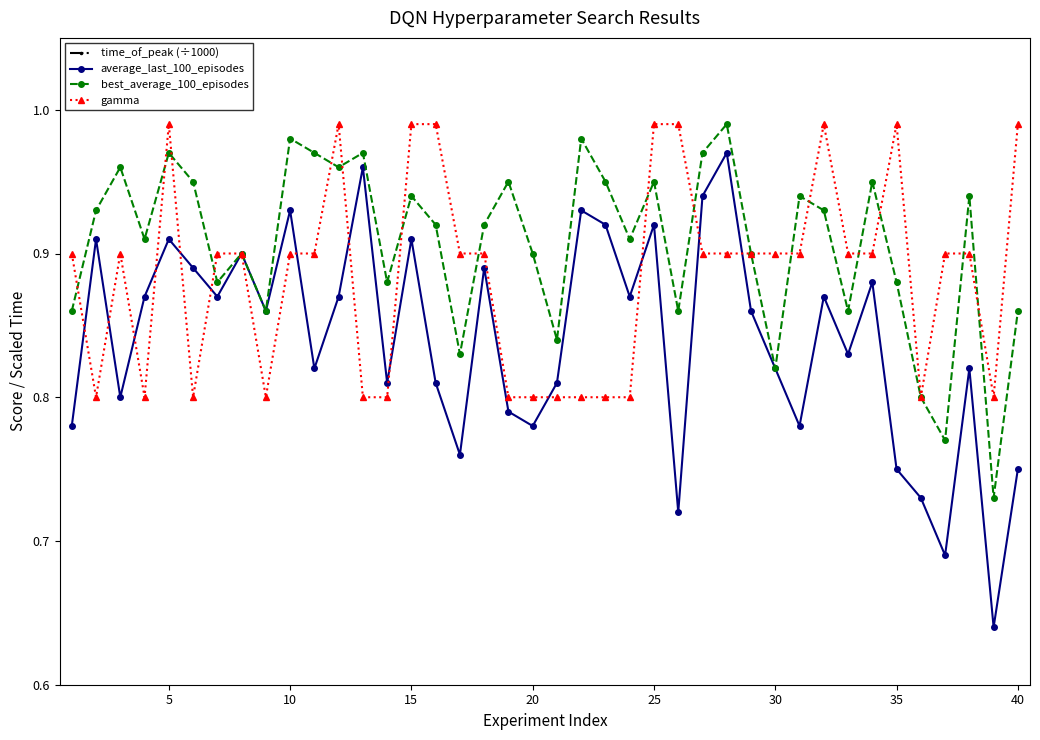

What are all the series names shown in the legend?

time_of_peak (÷1000), average_last_100_episodes, best_average_100_episodes, gamma